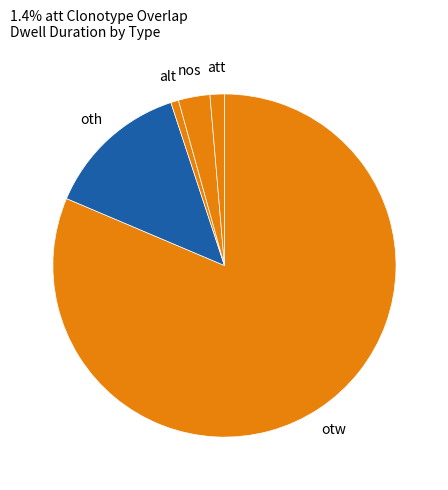

How many slices are in this pie chart?

5